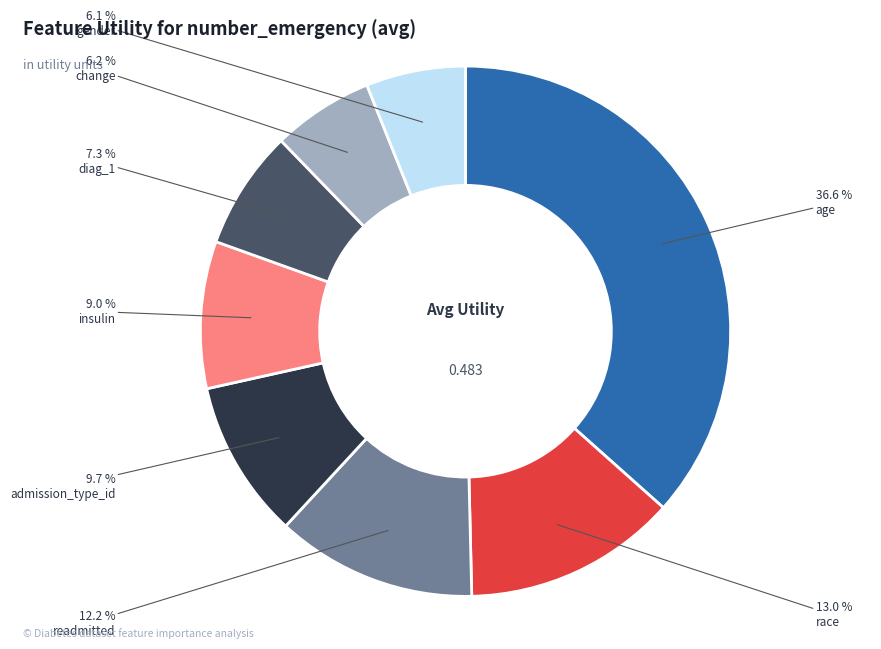

Is there a majority slice in this chart?

No